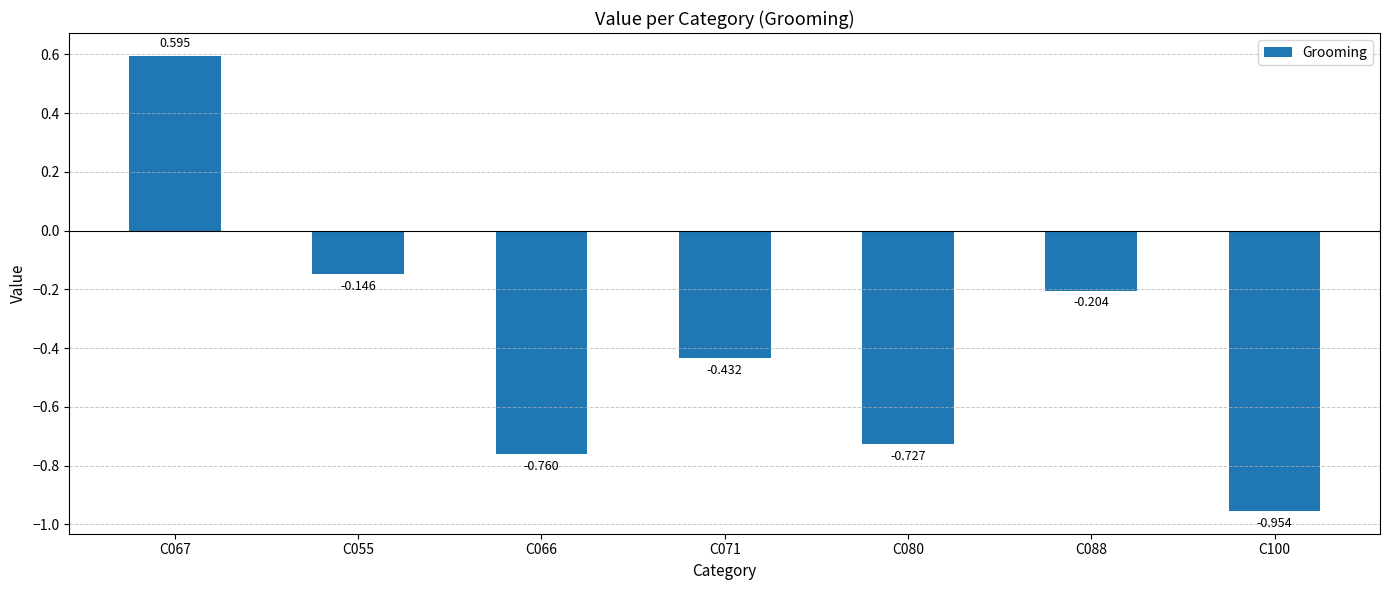

What is the label of the 7th bar from the left?

C100